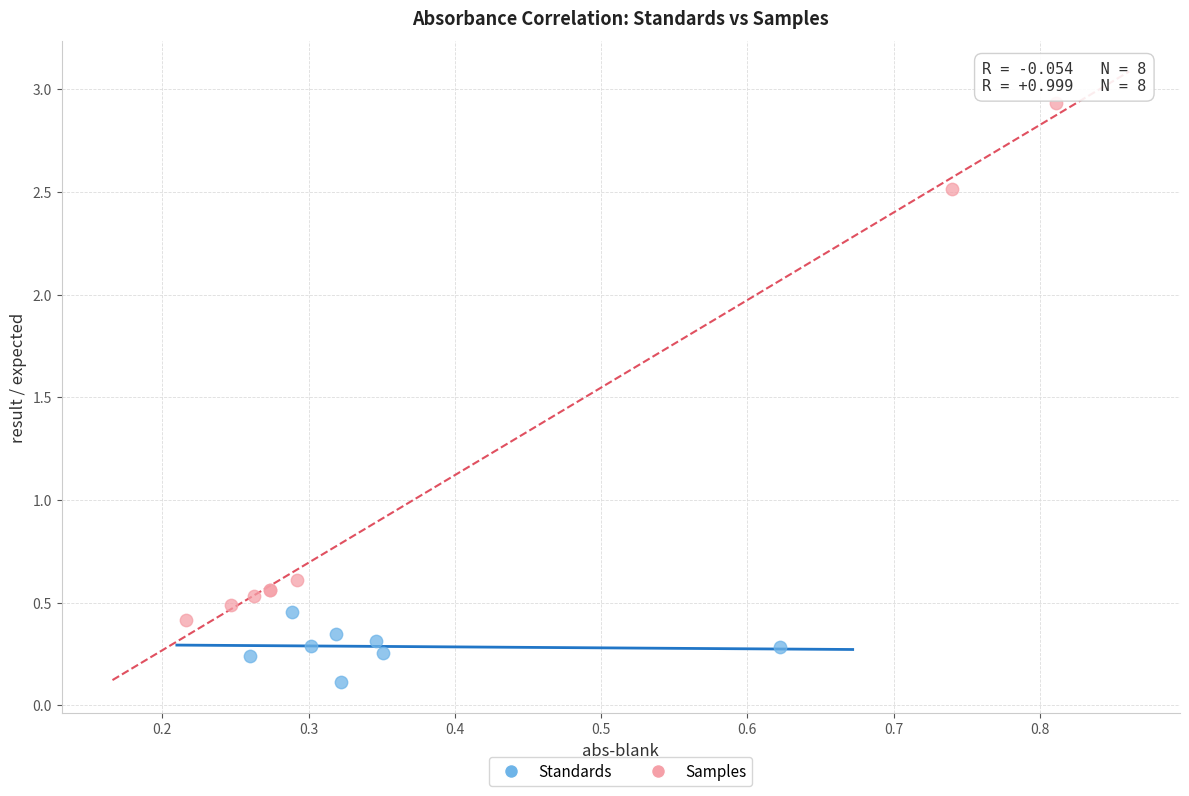

Which series reaches the minimum Y coordinate?

Standards